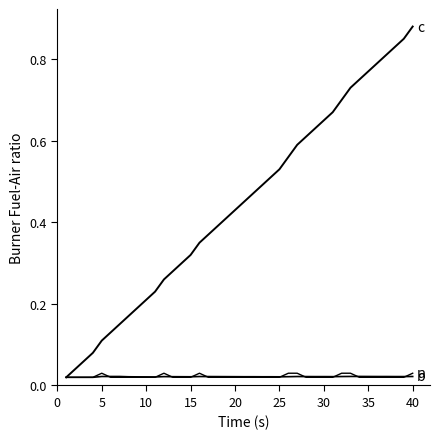

How many lines are shown in the chart?

3